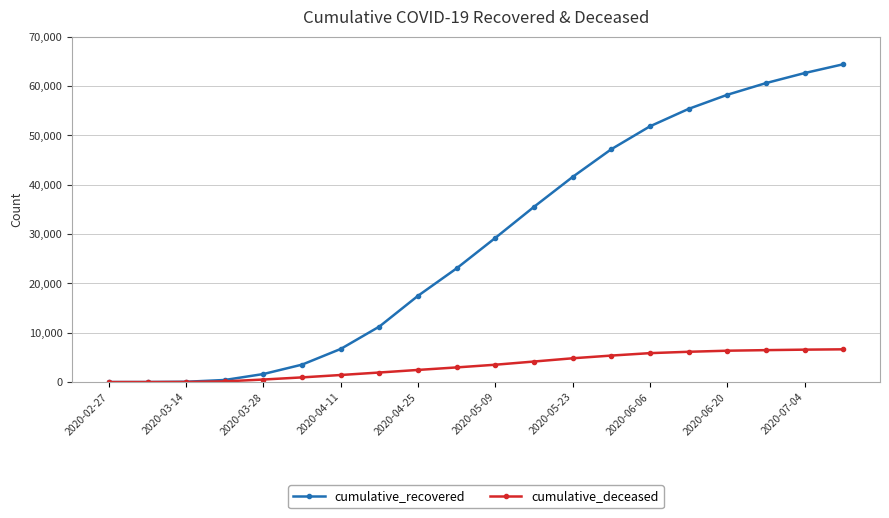

How many lines are shown in the chart?

2